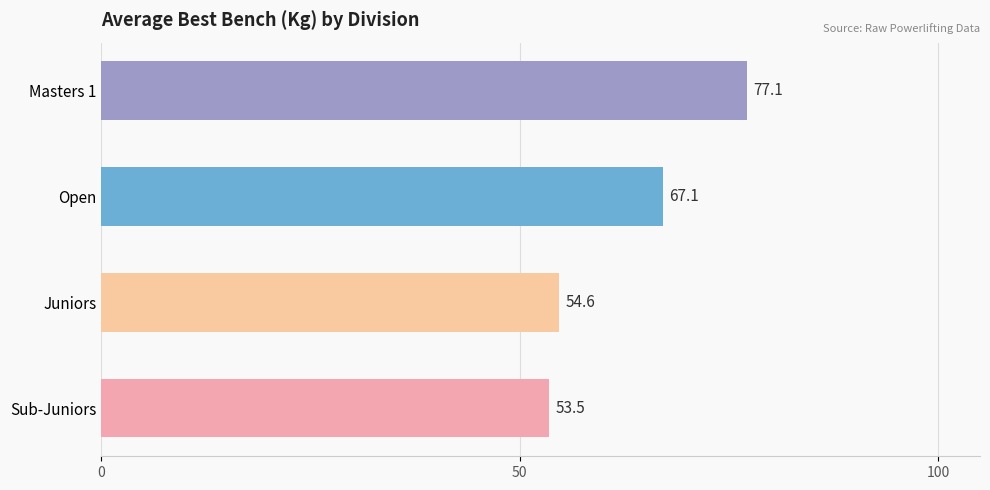

Between Juniors and Masters 1, which is larger?

Masters 1